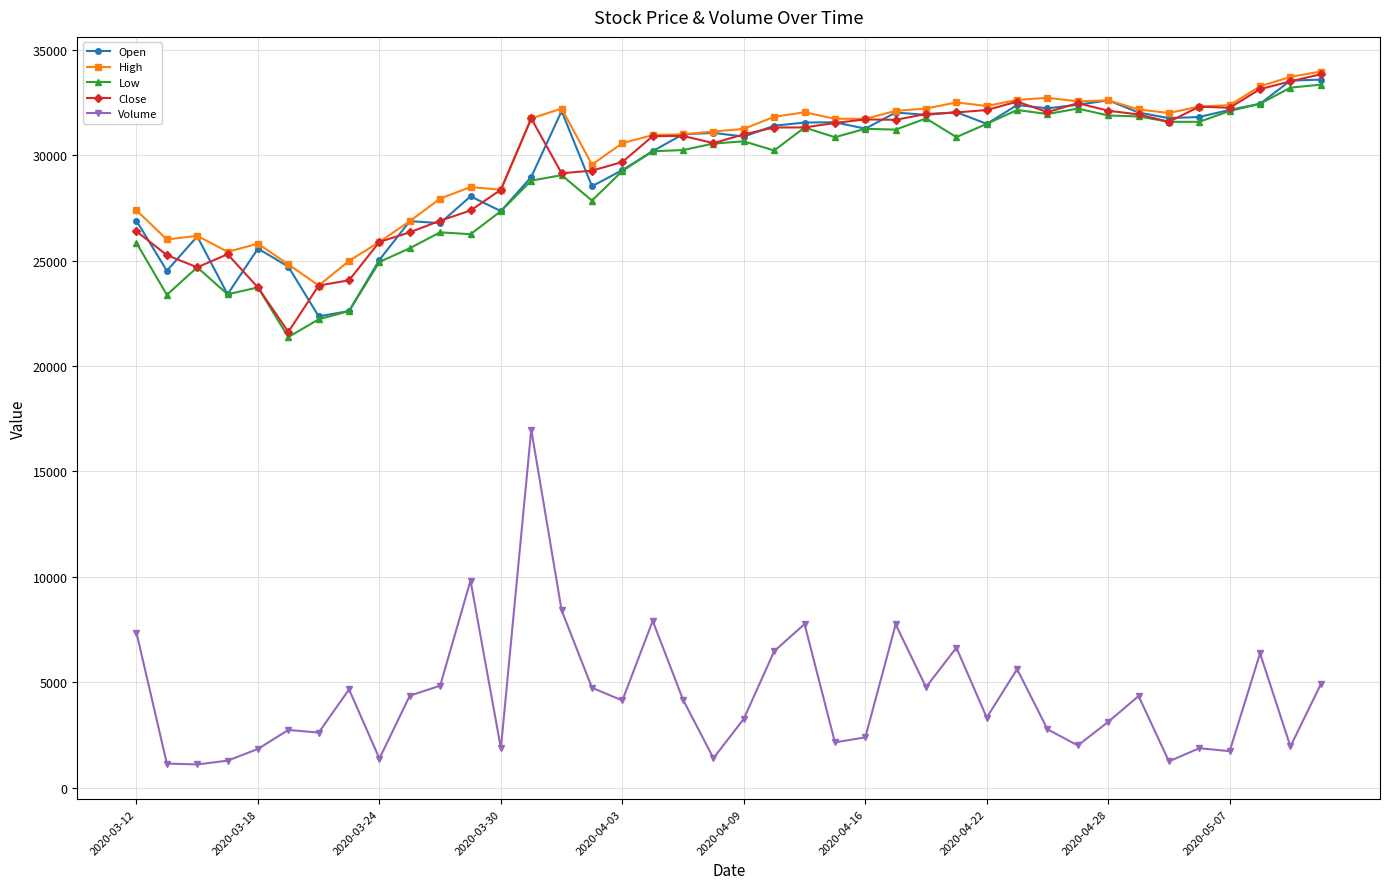

What is the smallest value displayed?

1103.7